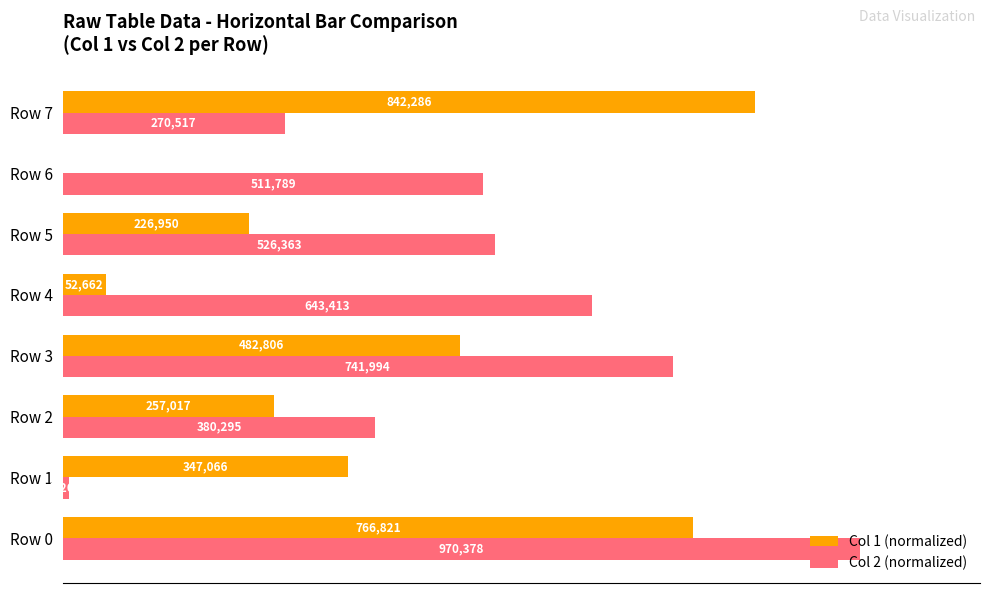

What are all the series names shown in the legend?

Col 1 (normalized), Col 2 (normalized)